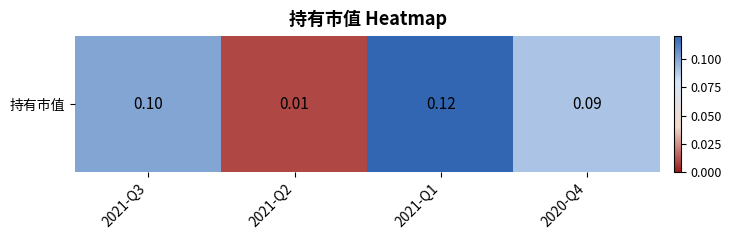

True or false: the data shows 0.0 at 2021-Q2.

True